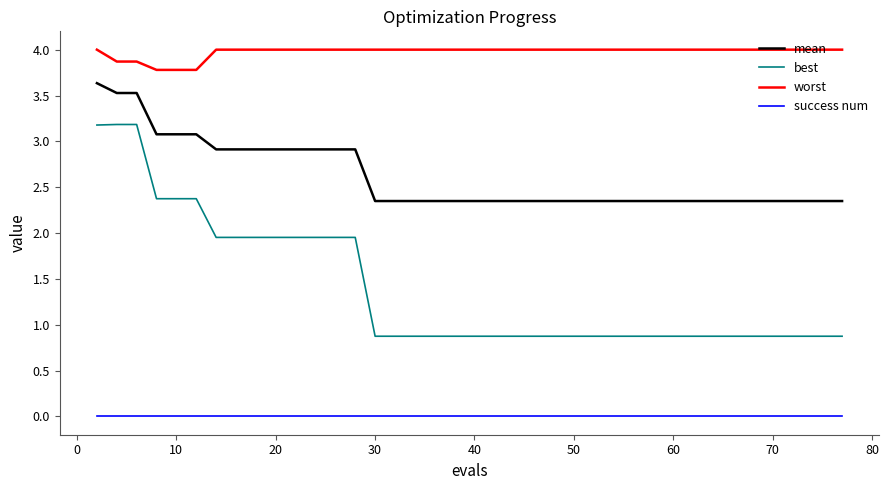

List the series in order of their peak value, lowest first.

success num, best, mean, worst